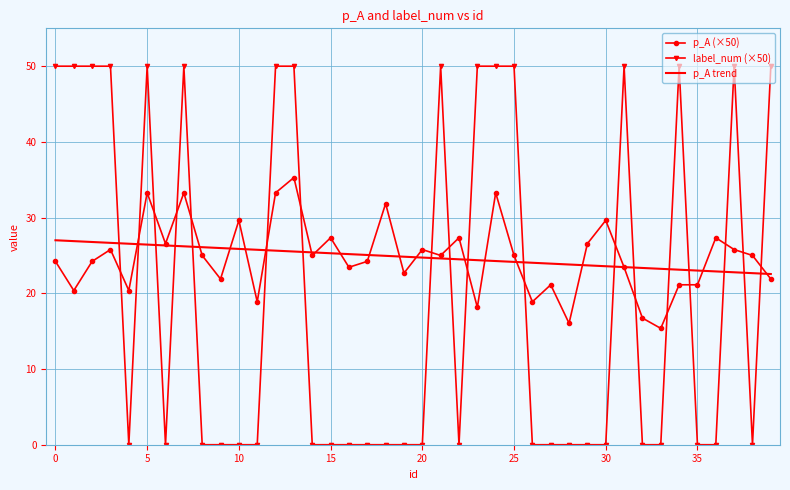

After their last crossing, which series has the higher values: p_A trend or p_A (×50)?

p_A trend